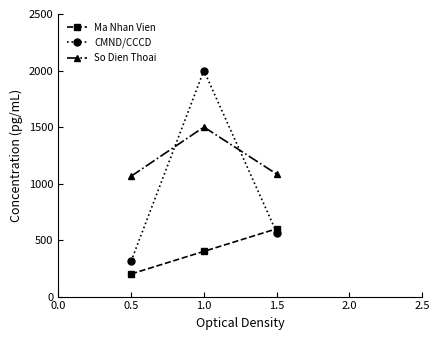

What is the label of the 1st point from the right?

1.5